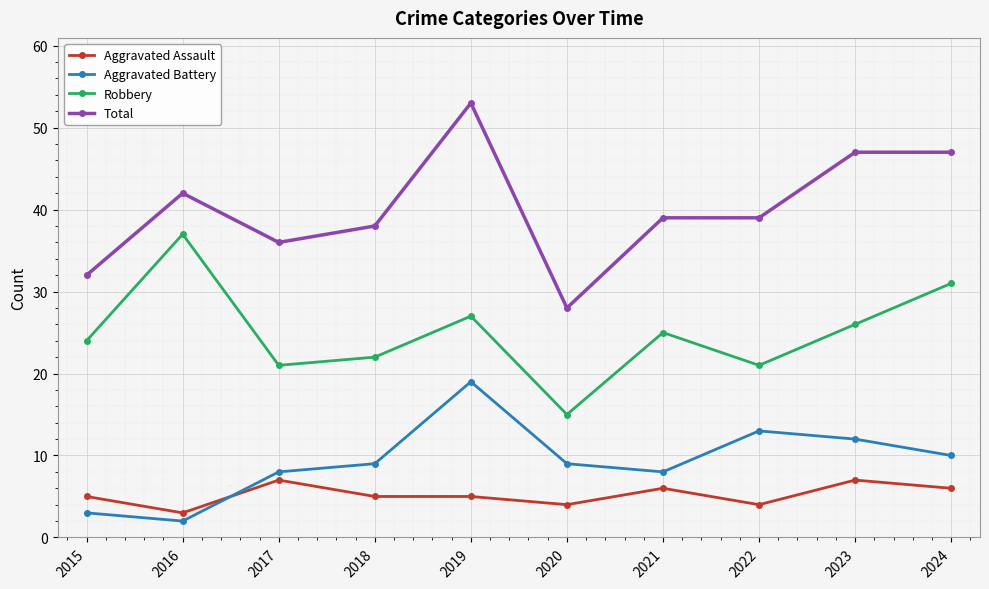

What are all the series names shown in the legend?

Aggravated Assault, Aggravated Battery, Robbery, Total